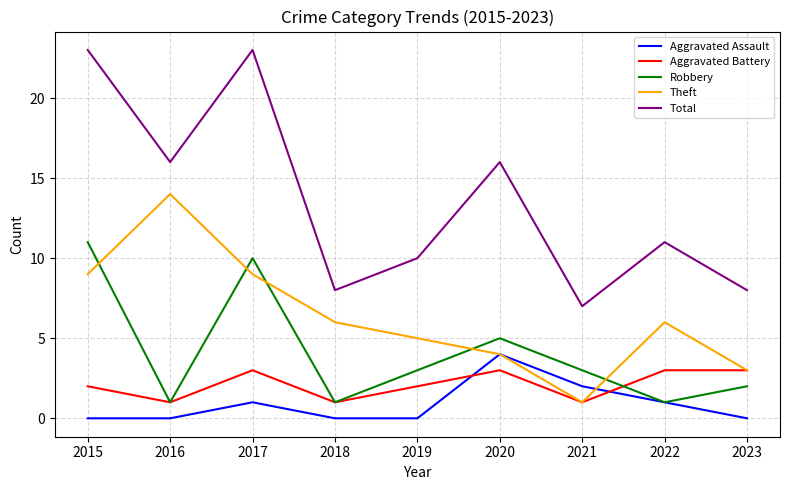

True or false: Total has a value of 23 at 2015.

True